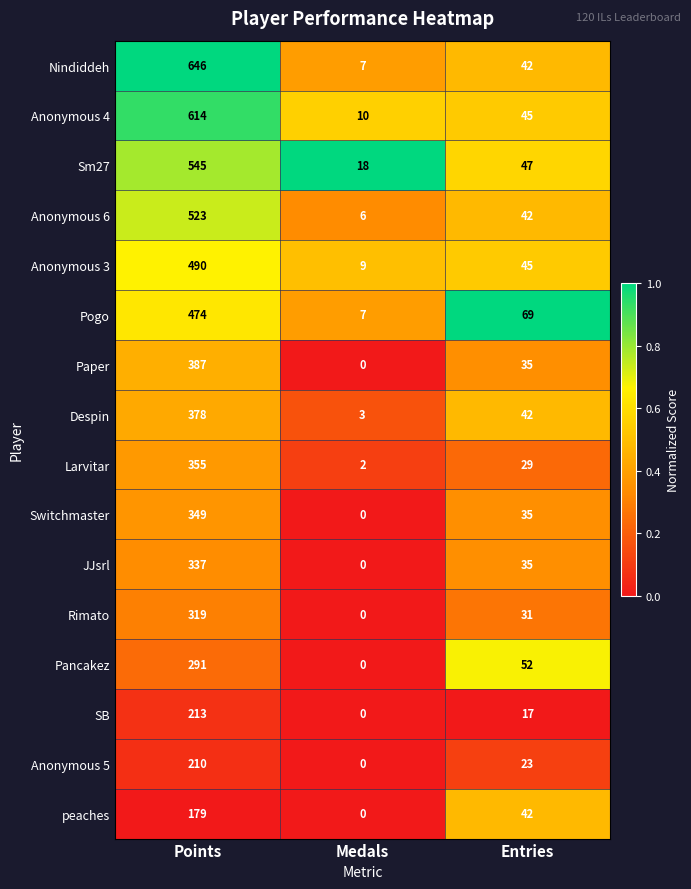

Which series changed the most between Points and Medals?

Nindiddeh